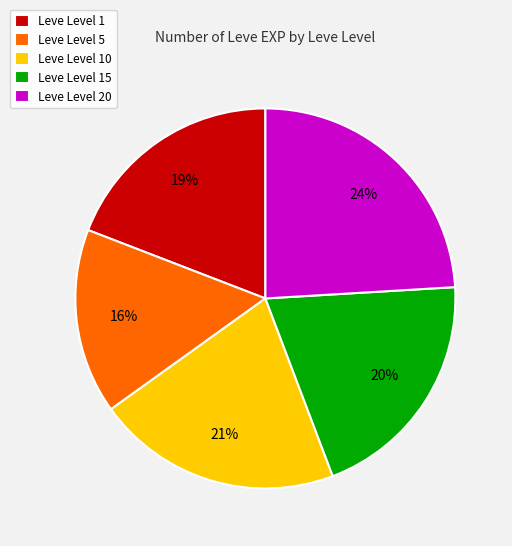

Combined, do Leve Level 10 and Leve Level 20 account for over 50%?

No